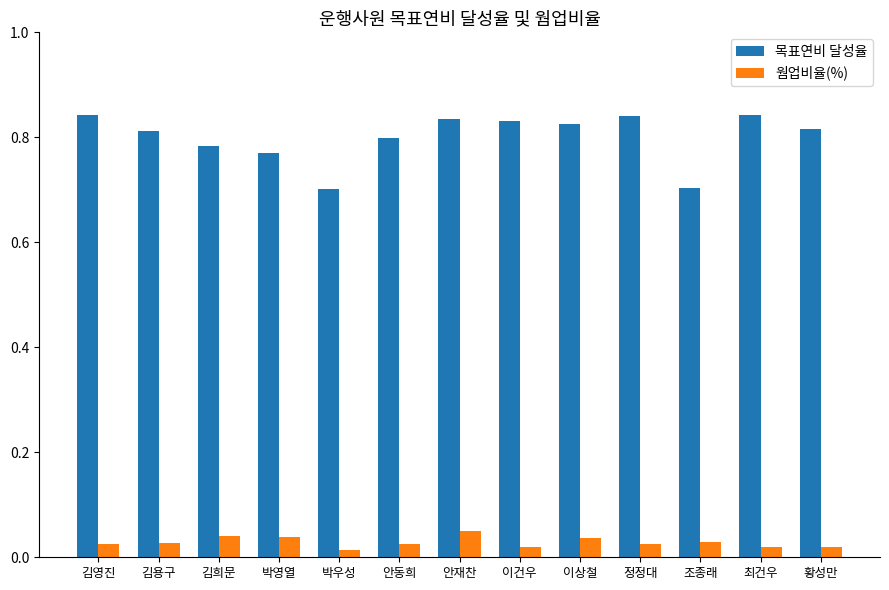

At how many categories does at least one series exceed 0?

13